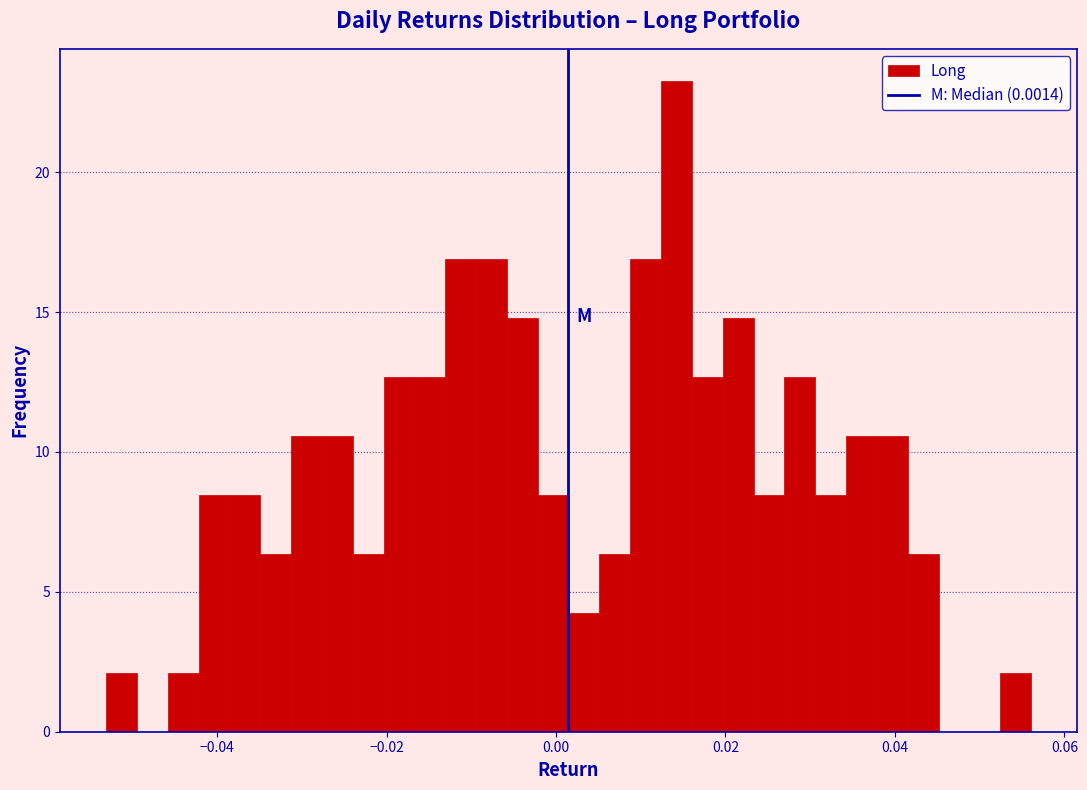

Around what value on the x-axis is the tallest bar? Give the approximate position of its centre, as read against the axis.

0.014